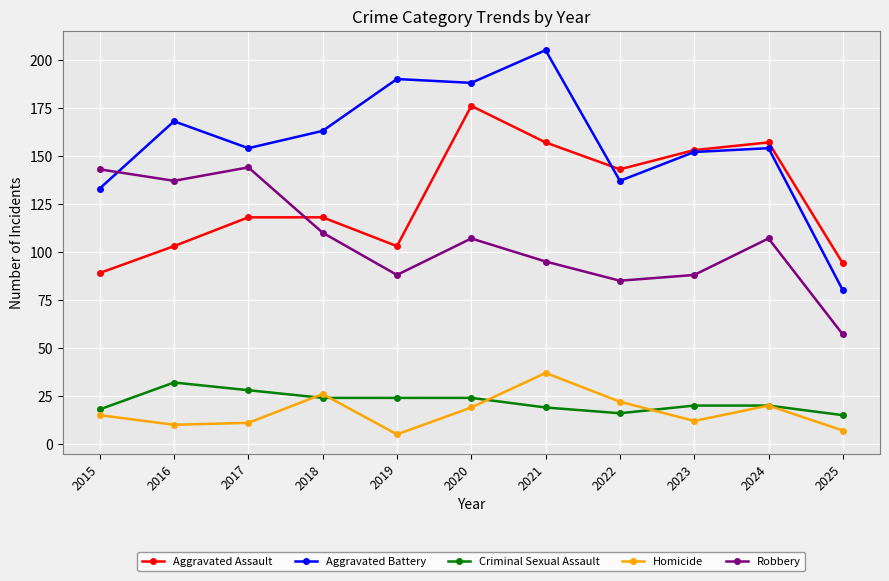

Which category has the highest value in the Criminal Sexual Assault series?

2016